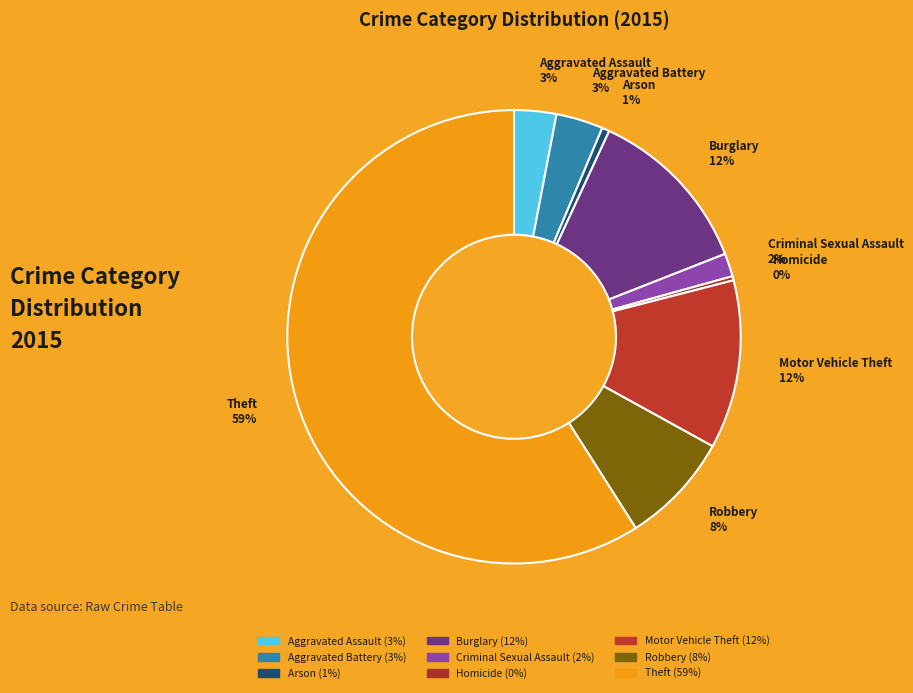

To the nearest percent, what is the difference between the largest and smallest slice percentages?

59%